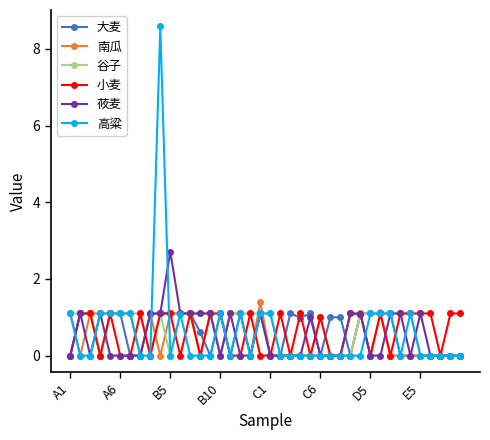

How many distinct data groups are displayed?

6